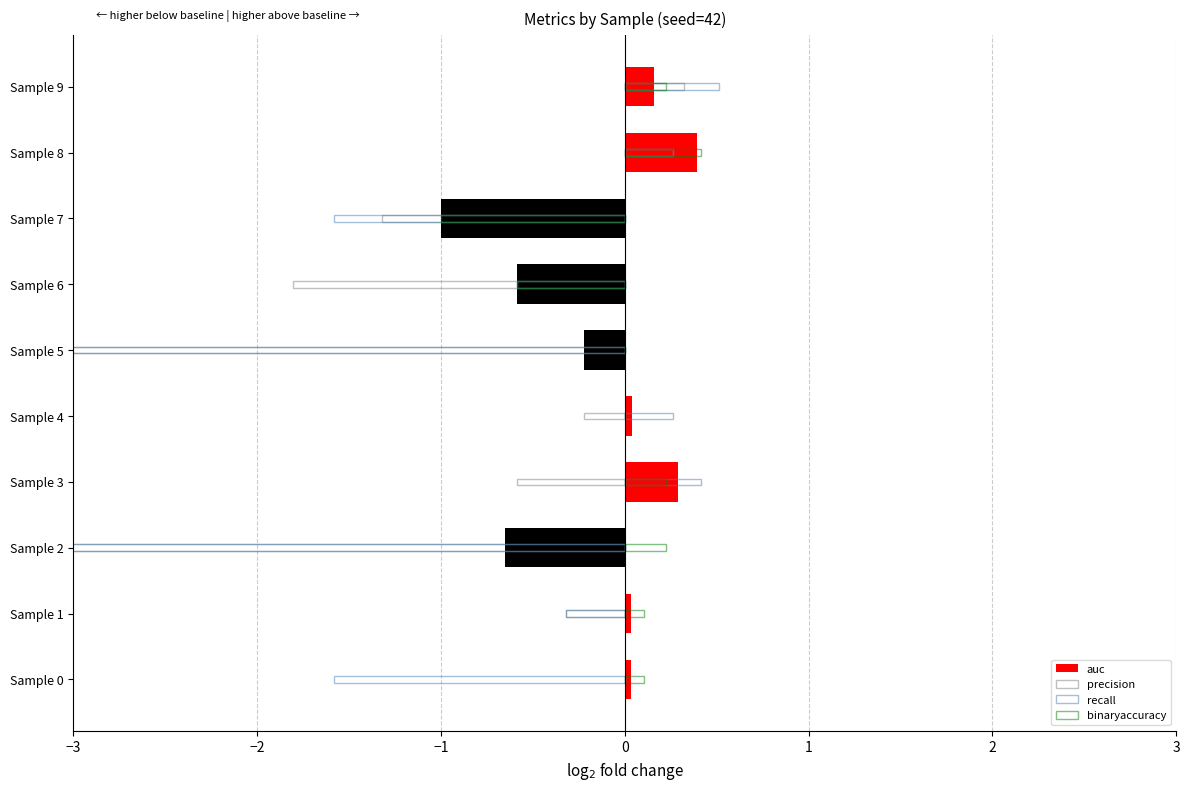

Which series has the largest range (max minus min)?

recall